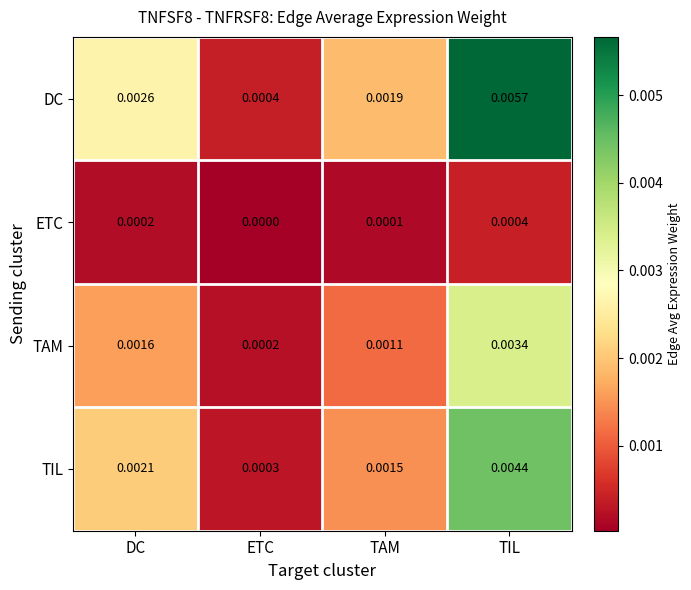

Which series has the widest spread of values?

DC